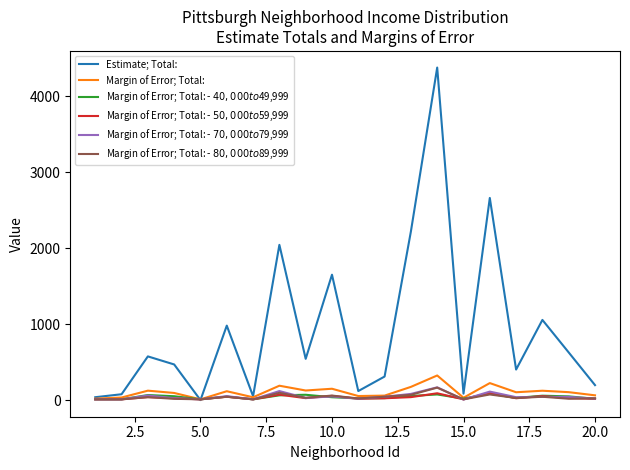

Which series has the widest spread of values?

Estimate; Total: